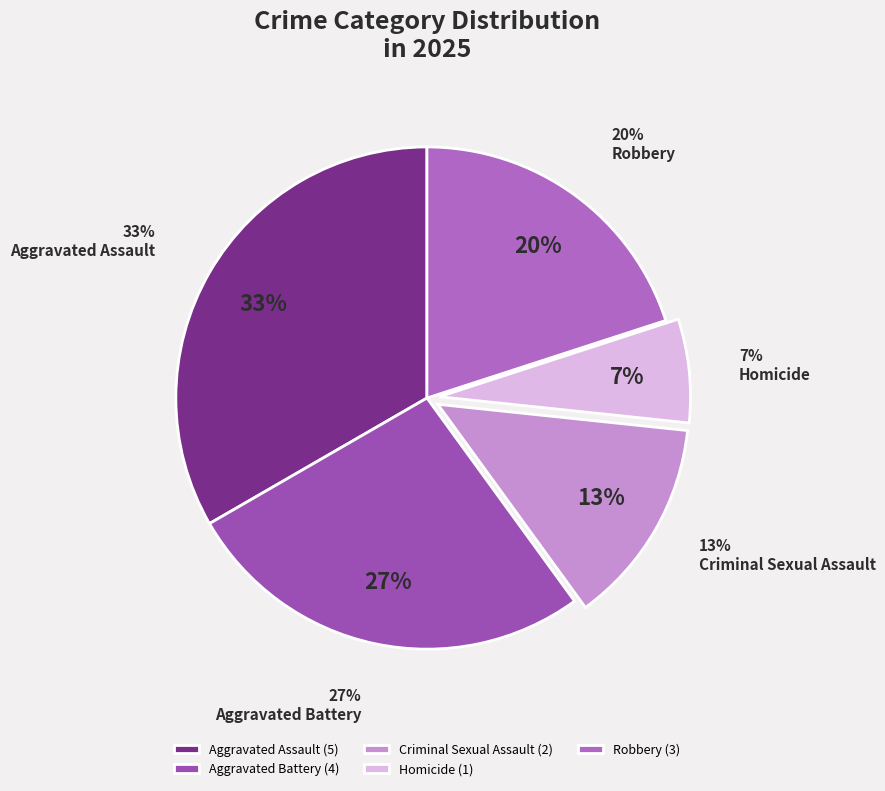

Rank the categories by value from lowest to highest.

Homicide, Criminal Sexual Assault, Robbery, Aggravated Battery, Aggravated Assault